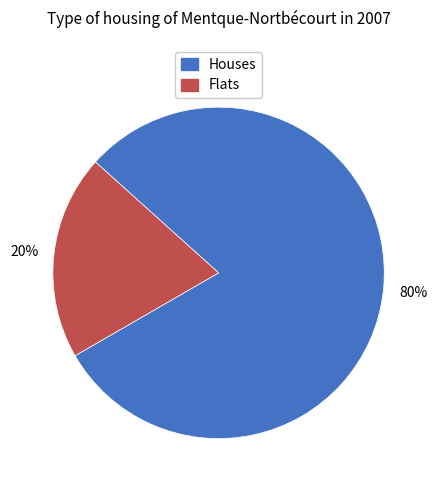

Is there a majority slice in this chart?

Yes